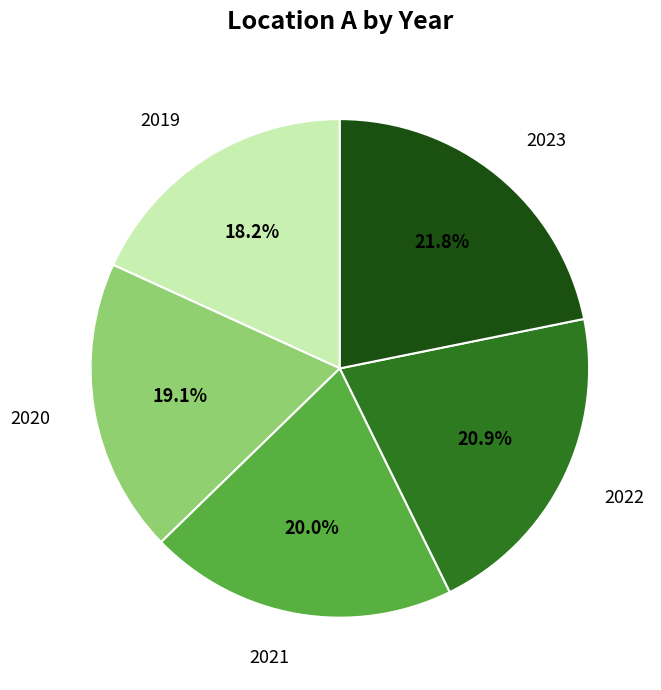

Is the sum of 2019 and 2023 greater than half?

No